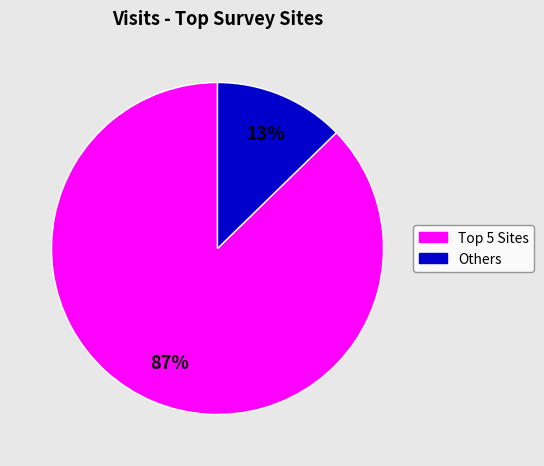

To the nearest percent, what is the average slice percentage?

50%